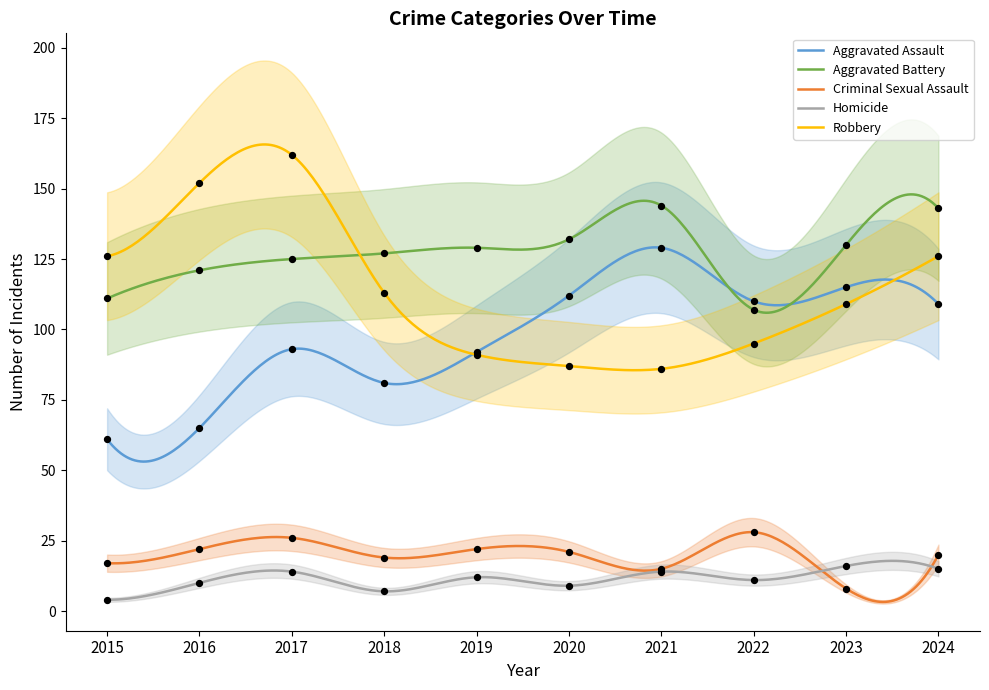

What are all the series names shown in the legend?

Aggravated Assault, Aggravated Battery, Criminal Sexual Assault, Homicide, Robbery